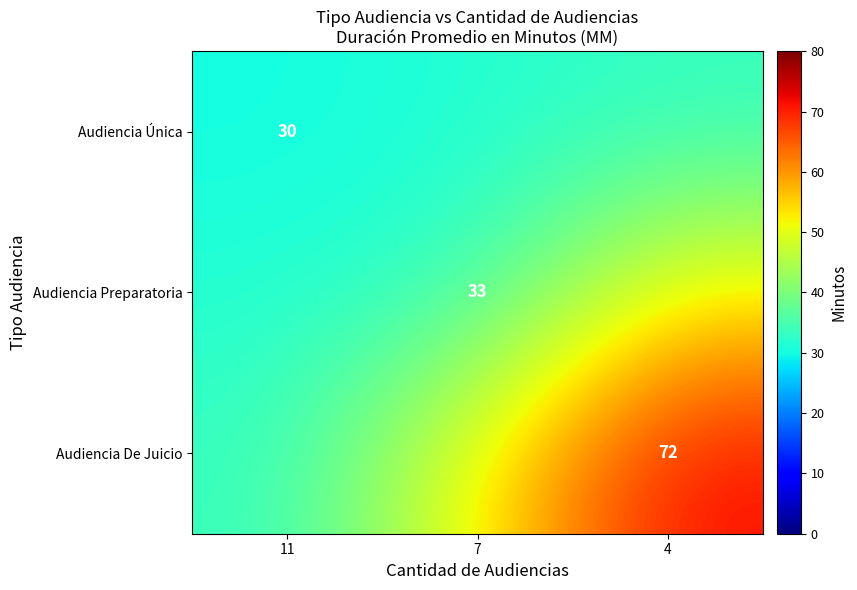

Which has a higher value, 7 or 4?

4